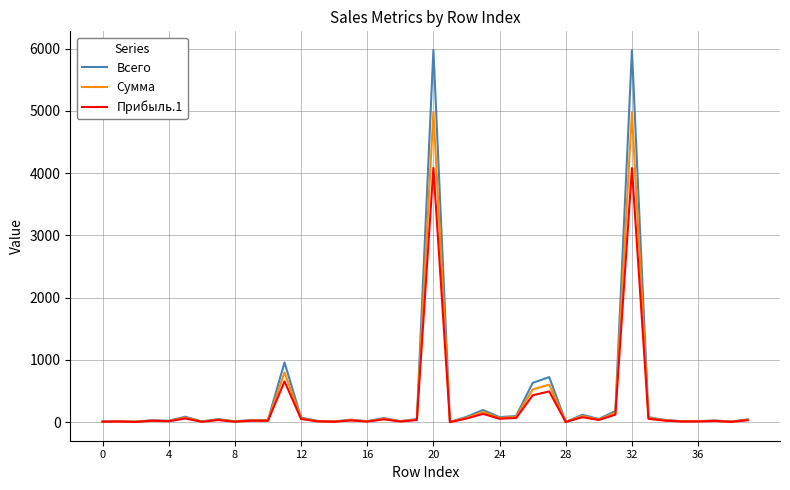

Rank the series by their maximum value, from highest to lowest.

Всего, Сумма, Прибыль.1